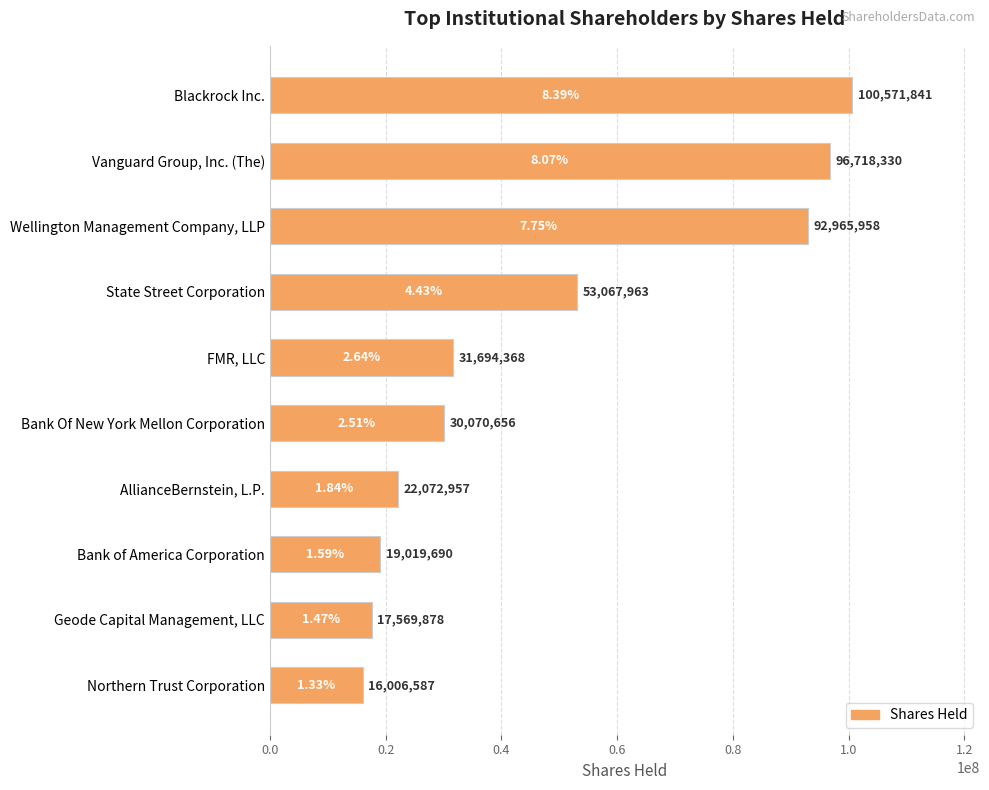

Are the bars grouped side by side (vs. stacked)?

No